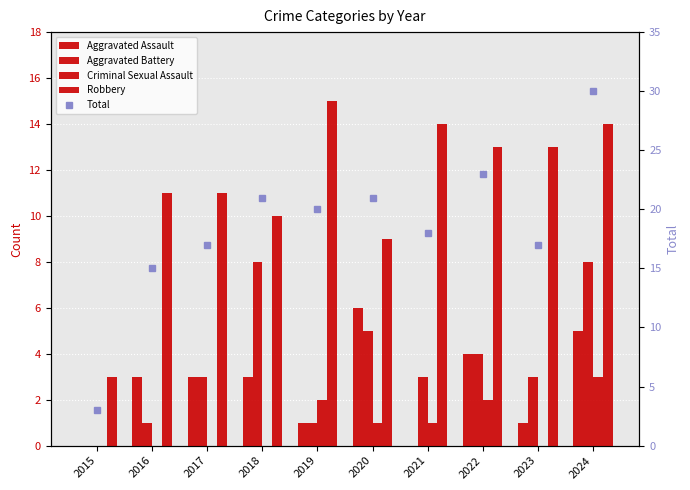

The value of Aggravated Battery at 2018 is 12. True or false?

False